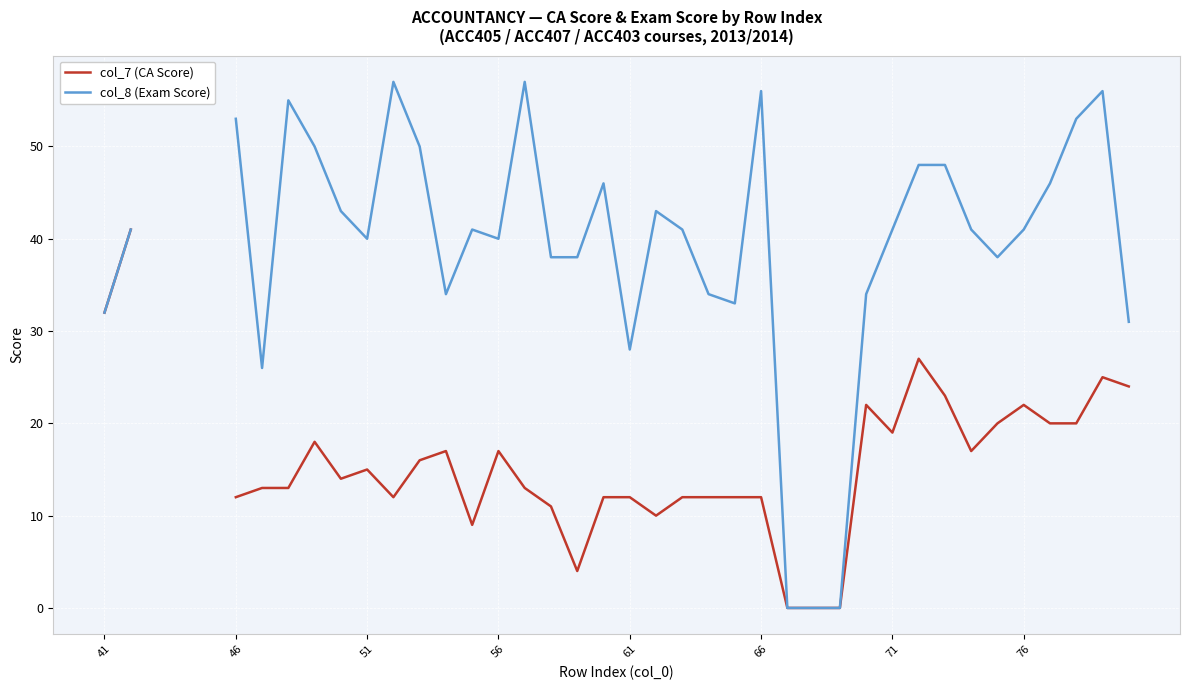

How many categories are shown in the chart?

40